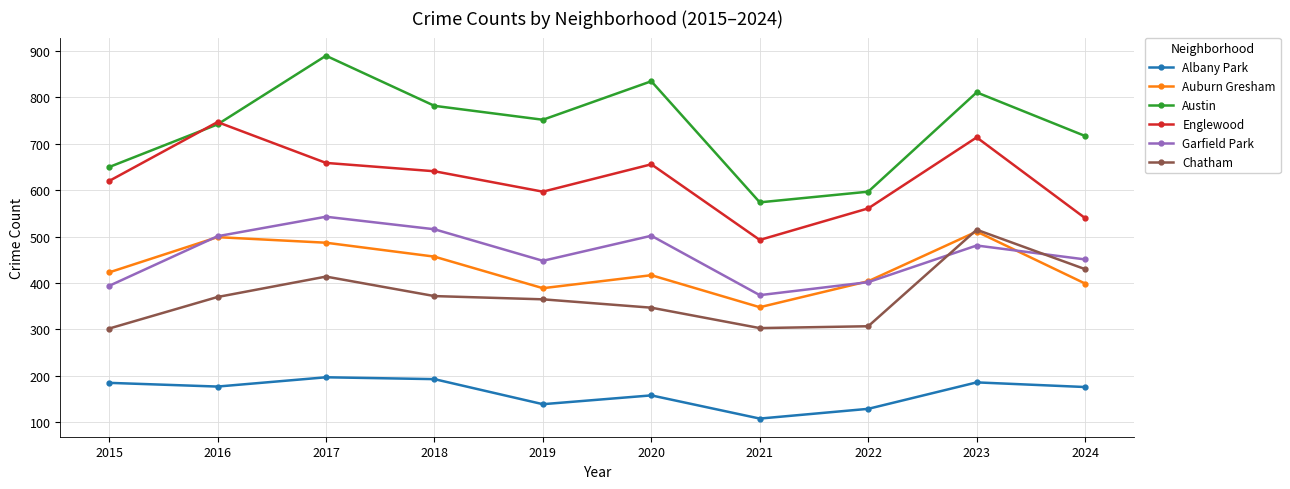

Where is the first local minimum for Englewood?

2019